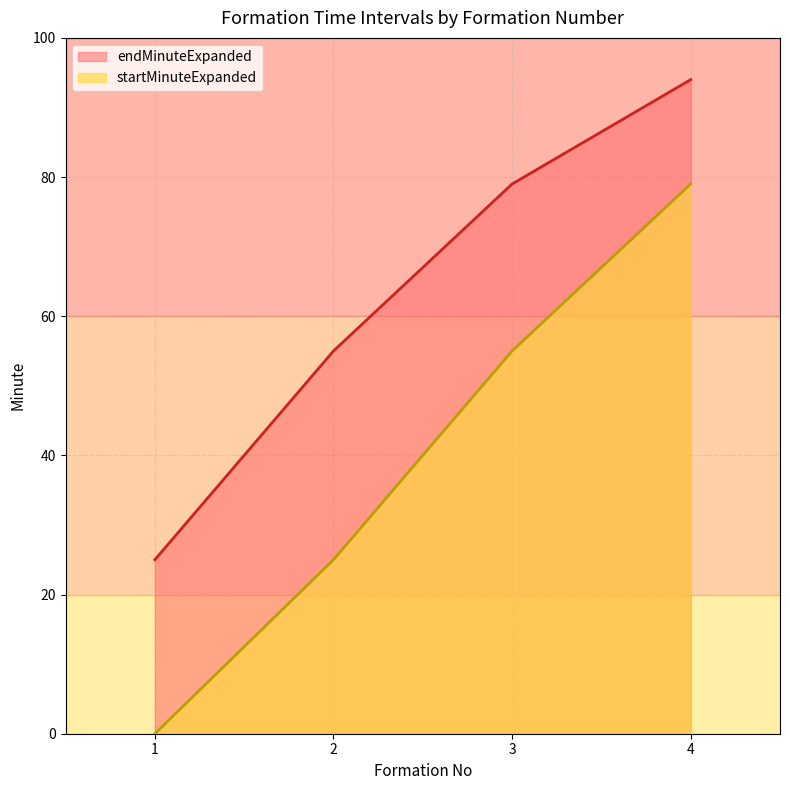

What is the difference between the maximum and minimum values in the endMinuteExpanded series?

69